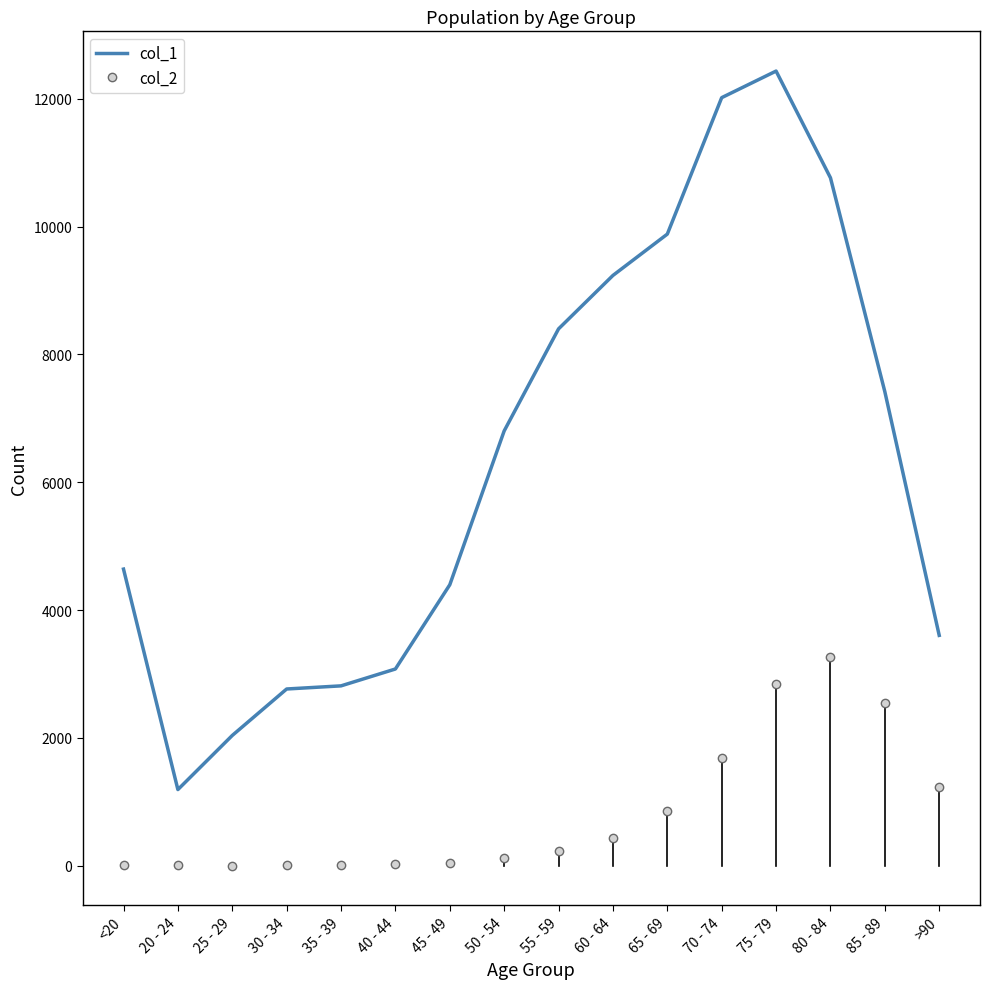

Is the value of col_1 at 45 - 49 greater than the value of col_2 at 70 - 74?

Yes